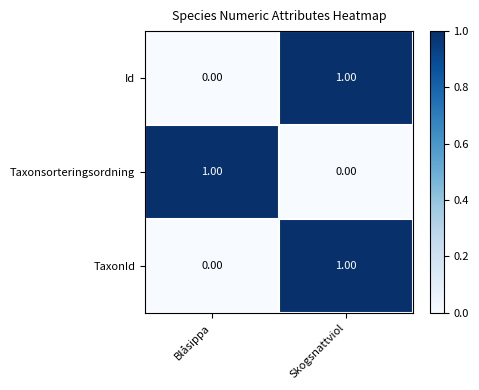

Rank the categories by TaxonId value from highest to lowest.

Skogsnattviol, Blåsippa